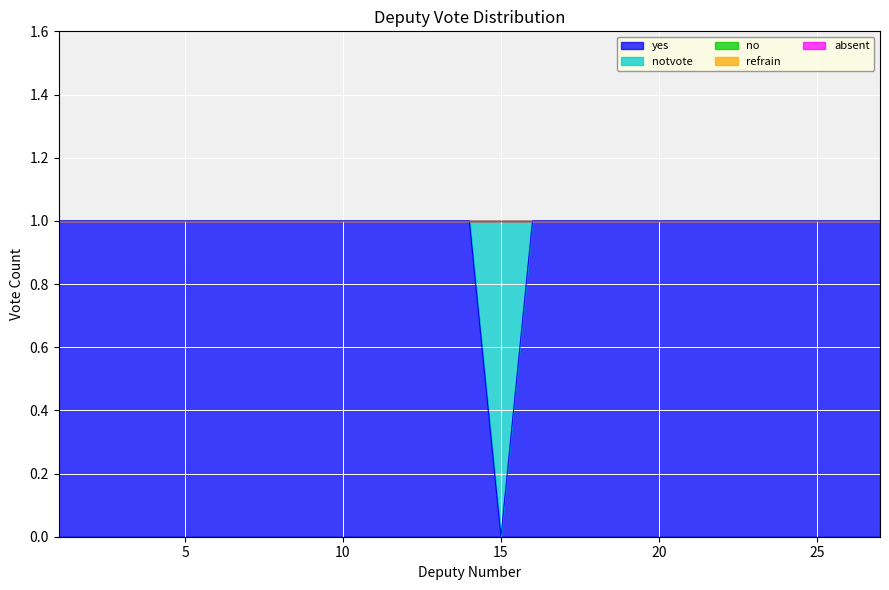

Between 16 and 12, which is larger?

16